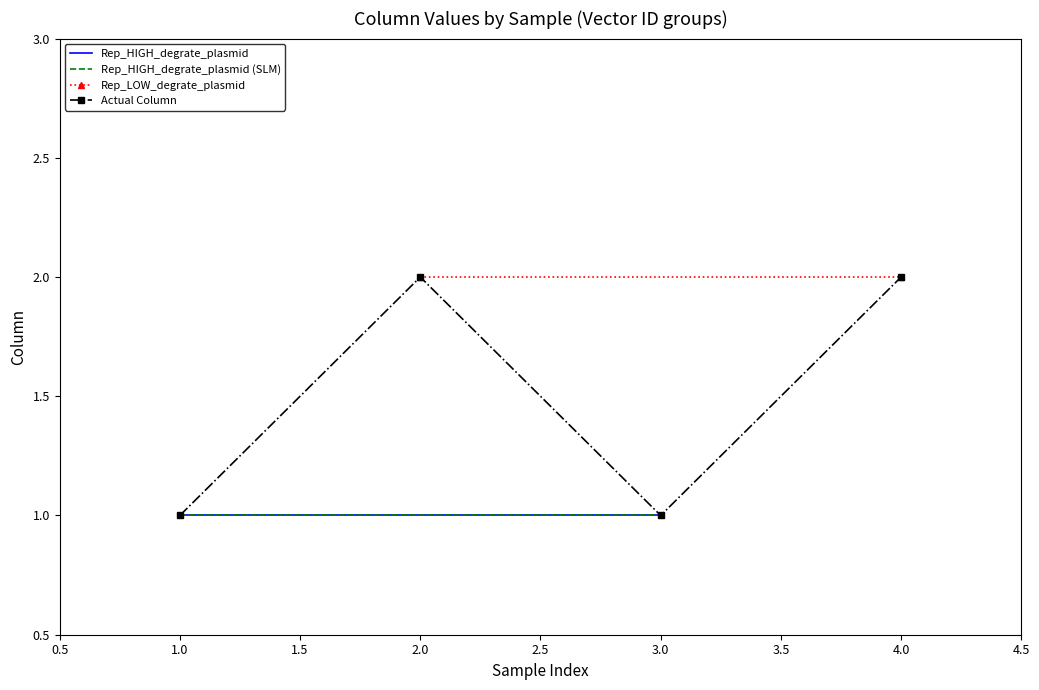

What is the sum of the Rep_HIGH_degrate_plasmid values at Sample1 and Sample3?

2